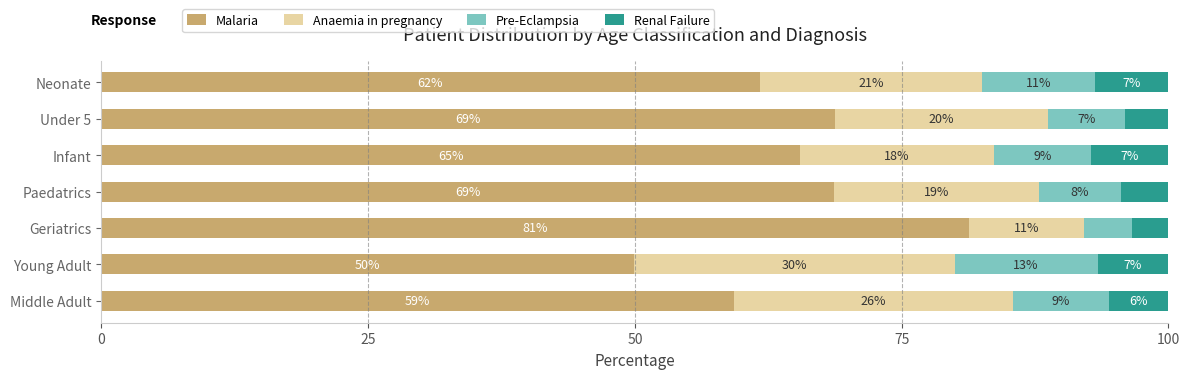

What are all the series names shown in the legend?

Malaria, Anaemia in pregnancy, Pre-Eclampsia, Renal Failure